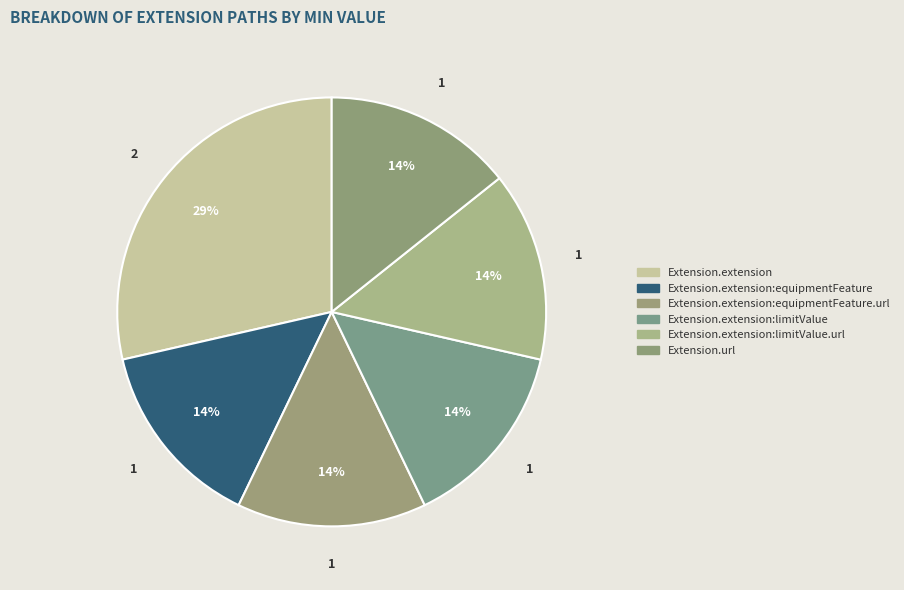

How many slices are in this pie chart?

6